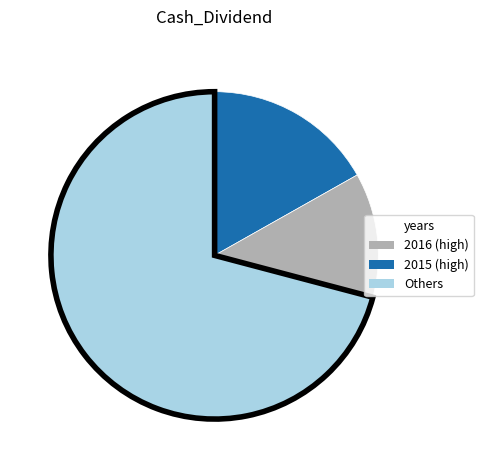

Rank the categories by value from lowest to highest.

2015 (high), 2016 (high), Others